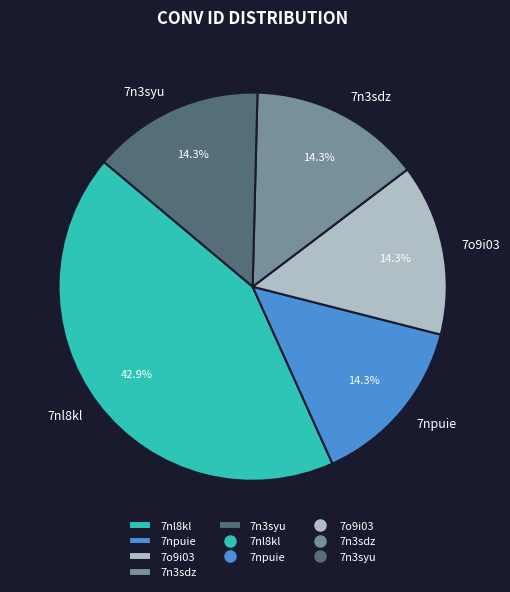

Is there a majority slice in this chart?

No